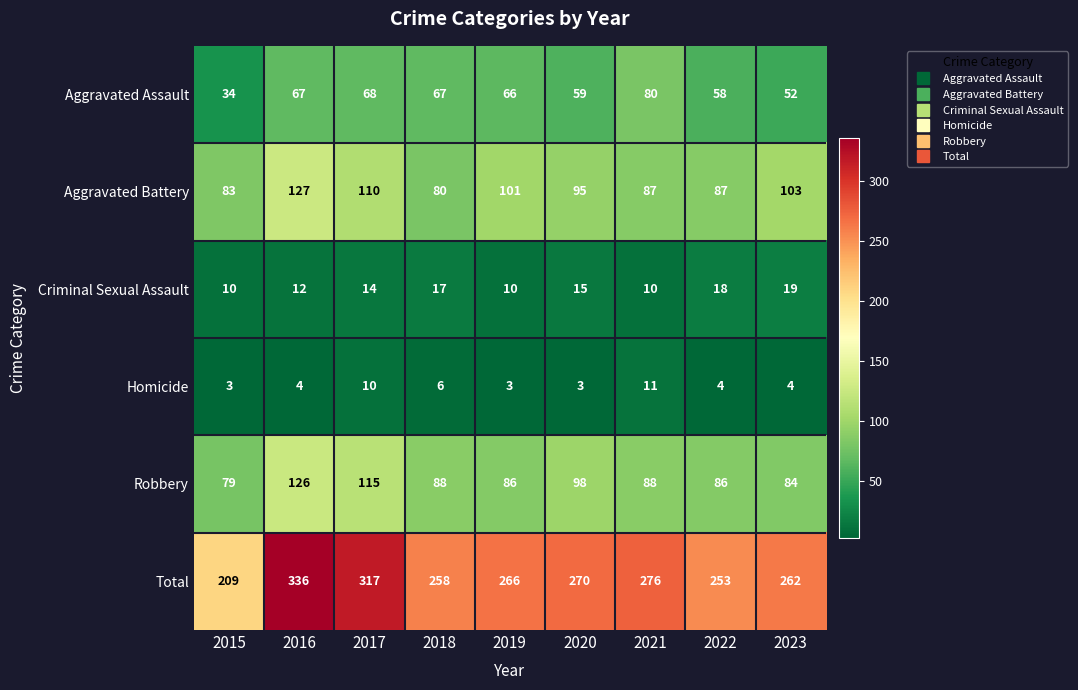

Which series has the widest spread of values?

Total